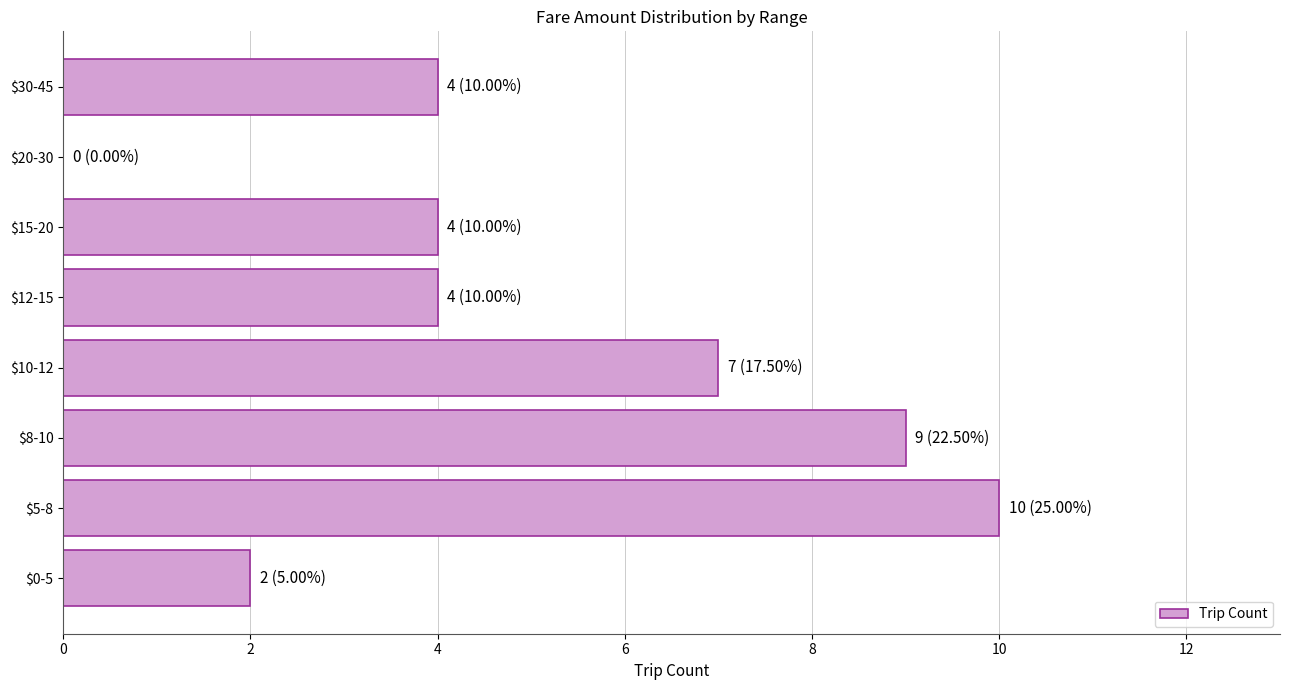

What is the sum of all values?

40